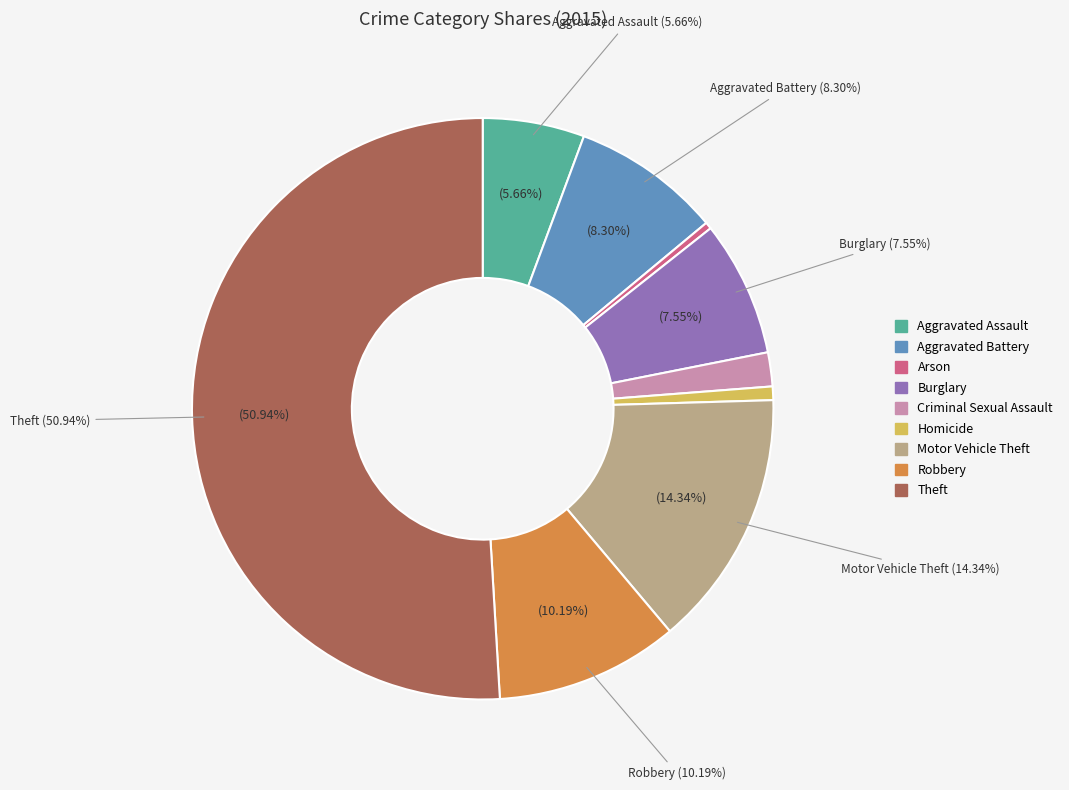

Is Theft the majority of the pie?

Yes